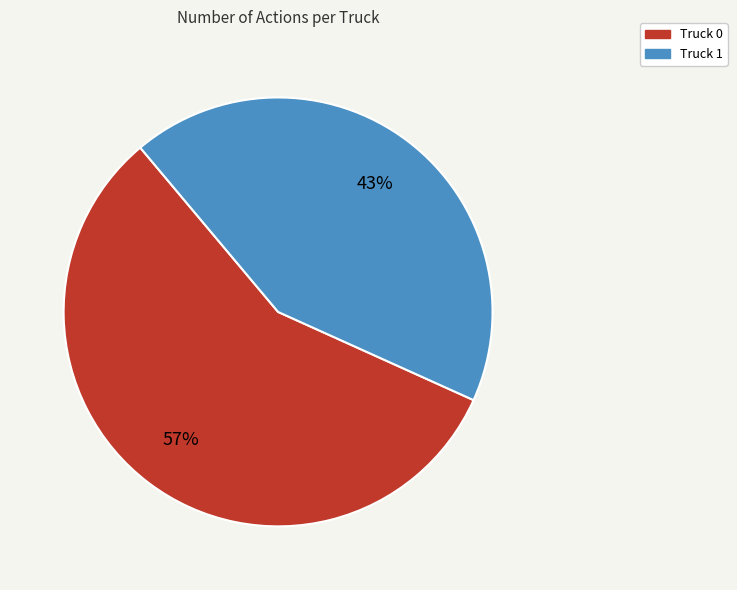

Which has a higher value, Truck 1 or Truck 0?

Truck 0